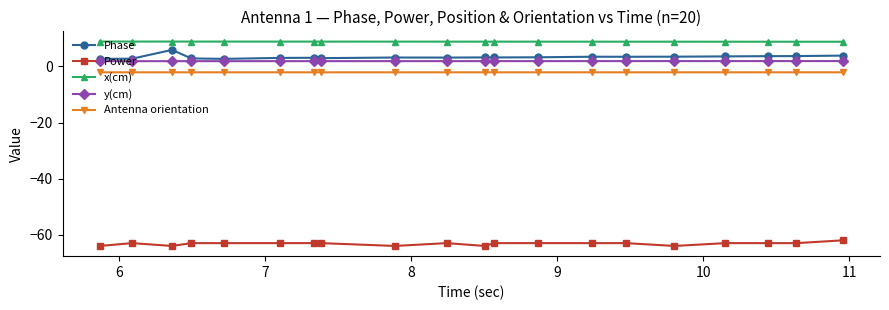

Rank the series by their maximum value, from highest to lowest.

x(cm), Phase, y(cm), Antenna orientation, Power